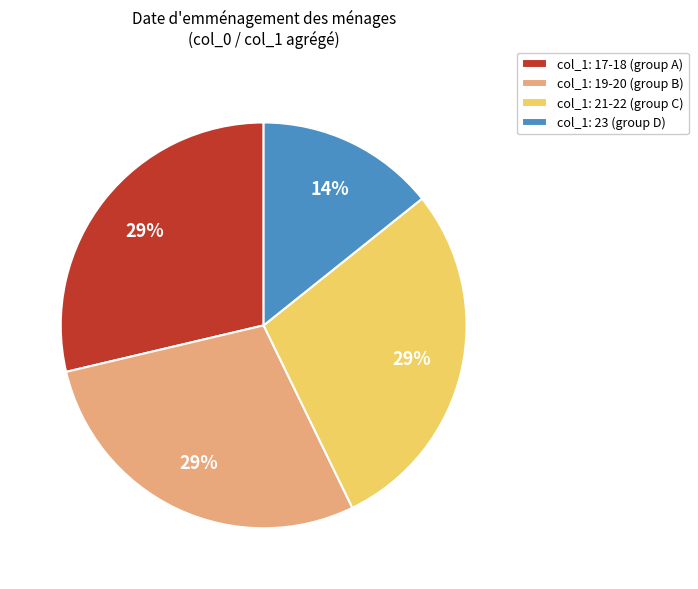

To the nearest percent, what is the combined percentage of col_1: 21-22 (group C) and col_1: 19-20 (group B)?

57%